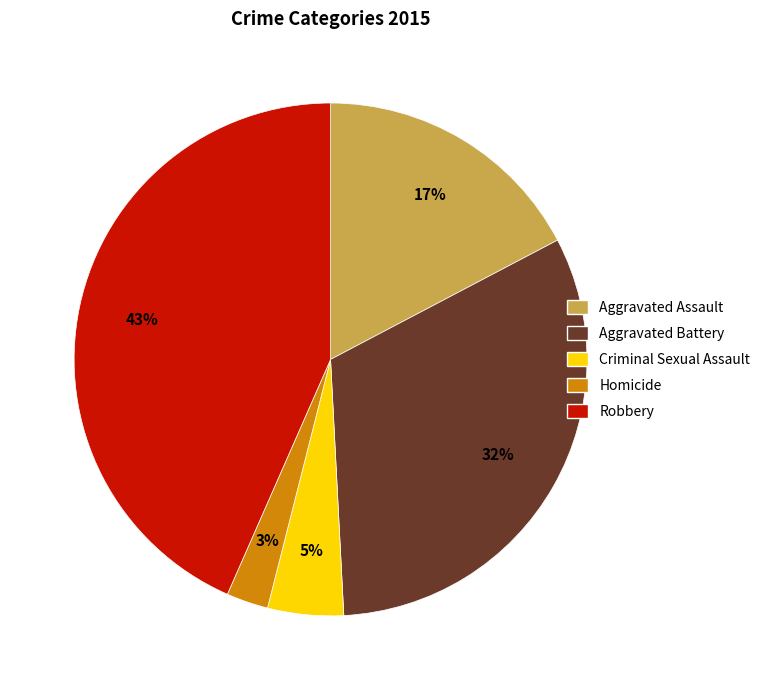

To the nearest percent, what is the combined percentage of Aggravated Assault and Criminal Sexual Assault?

22%